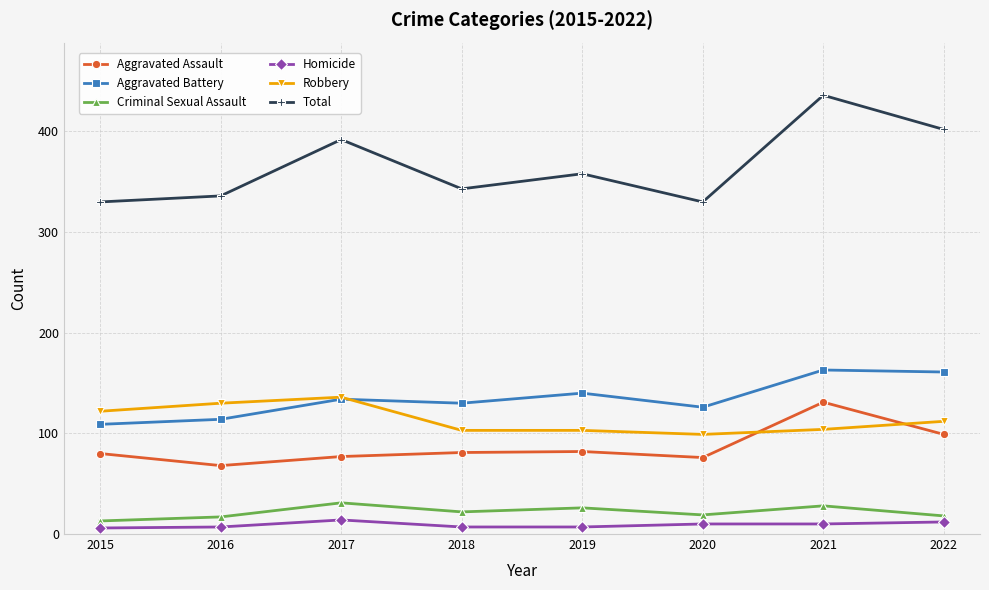

What is the difference between the maximum and second lowest values in the Homicide series?

7